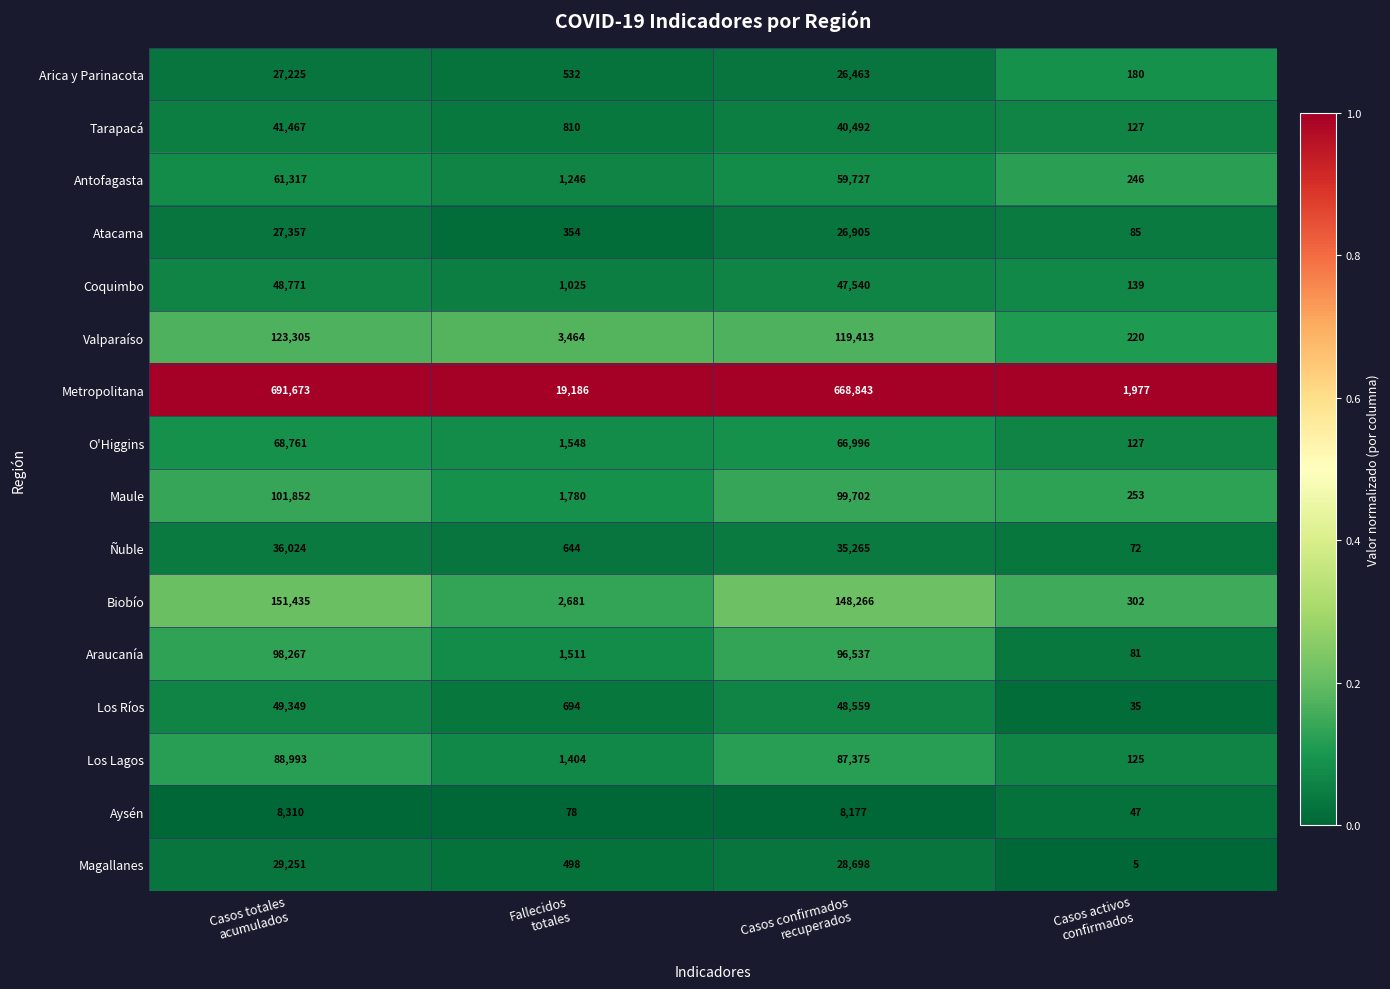

Which category has the highest value across all series?

Casos totales
acumulados